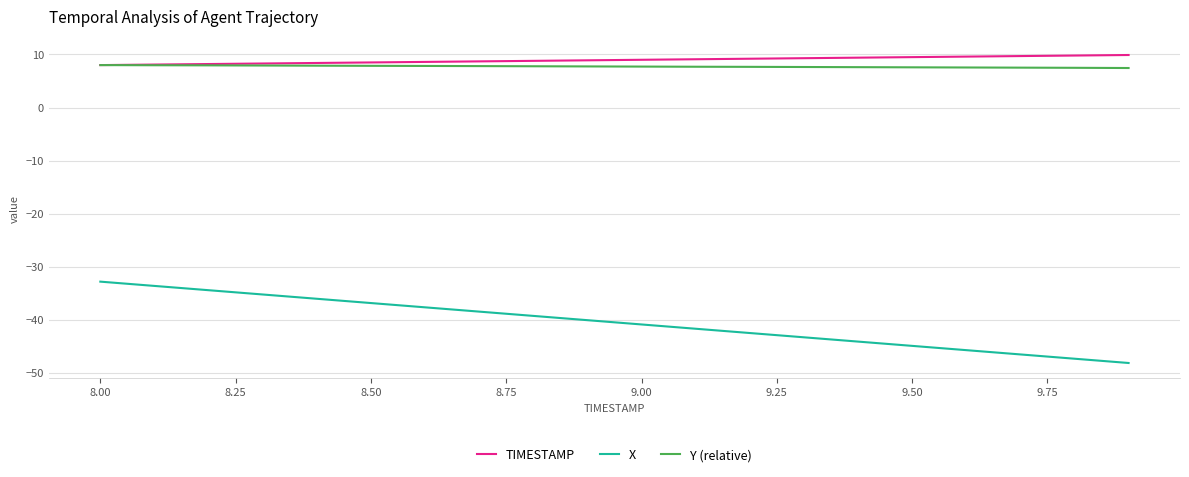

True or false: Y (relative) and X cross at least once.

False